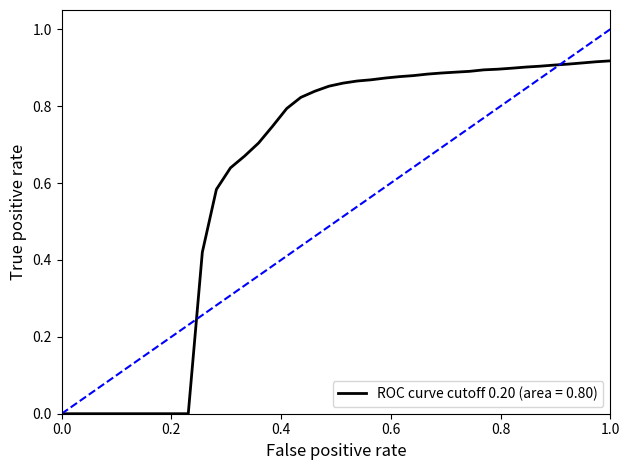

What is the difference between the values at 16 and 22?

0.1